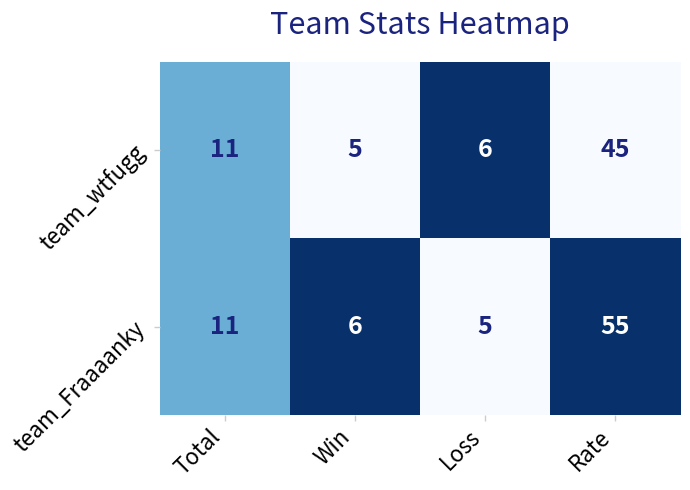

What is the sum of all team_wtfugg values?

67